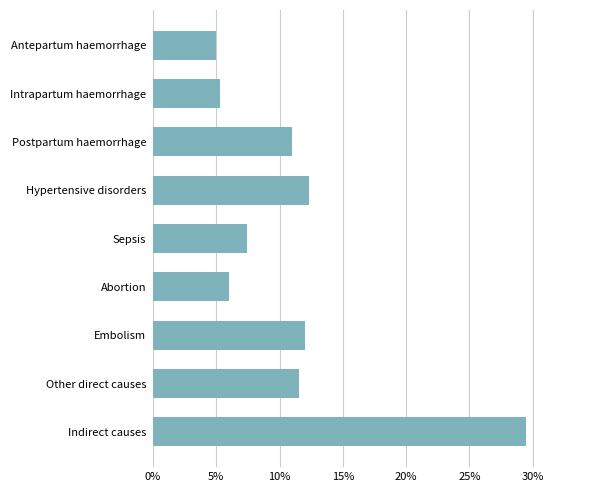

Does the chart contain any negative values?

No